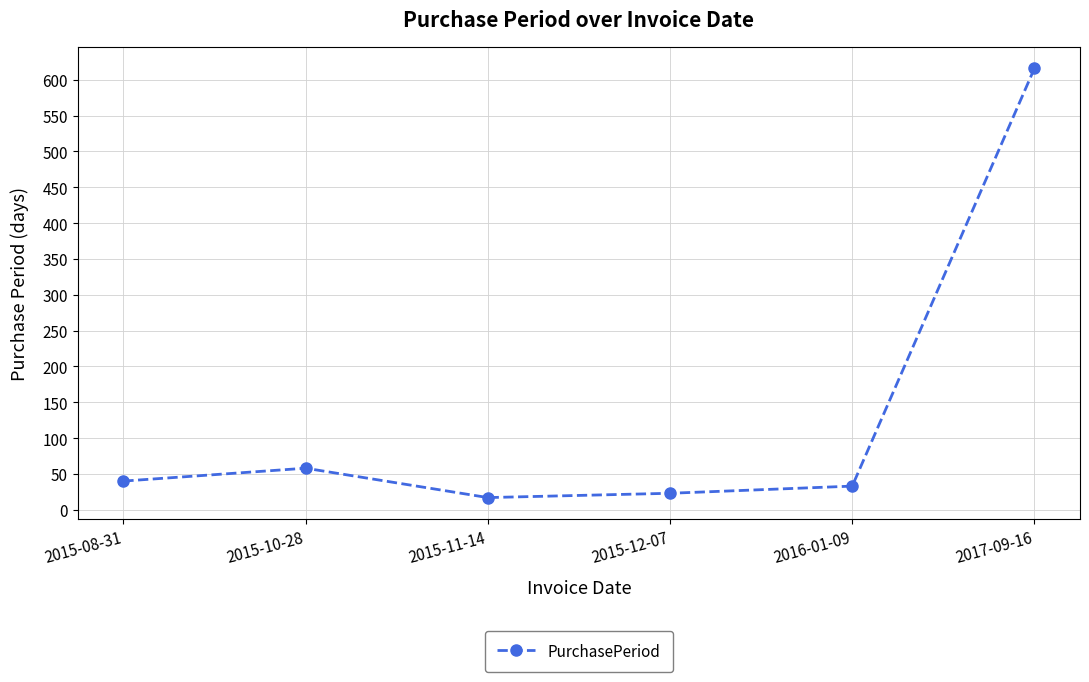

How many points are higher than both their immediate neighbors (excluding endpoints)?

1